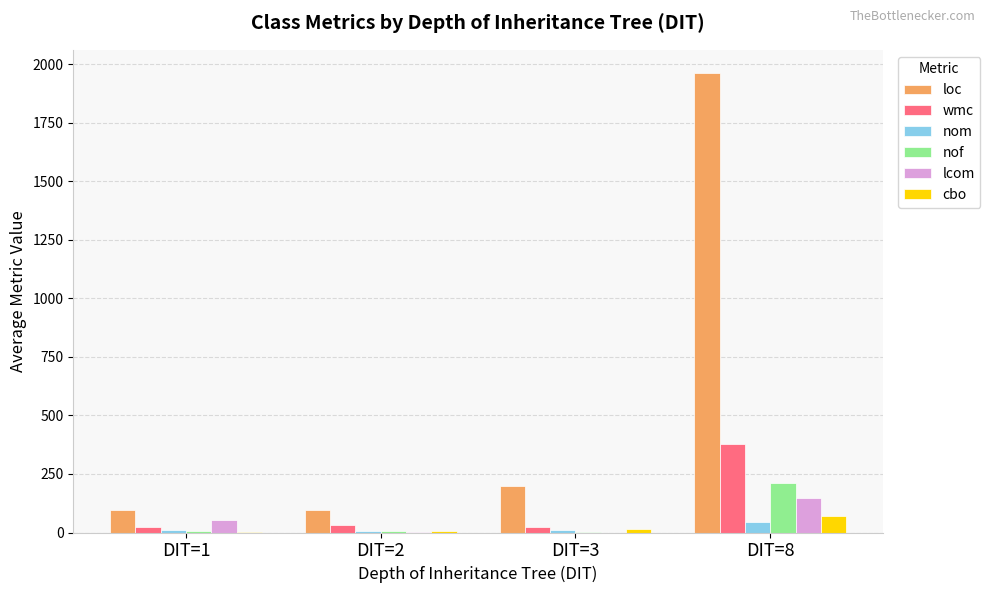

What is the approximate value of cbo at DIT=3?

14.0